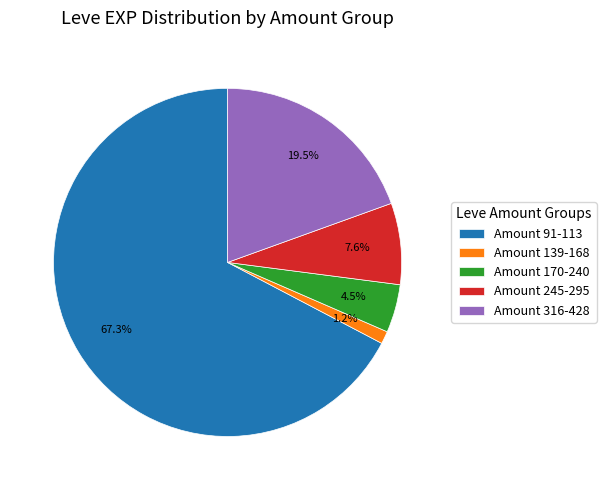

Do Amount 170-240 and Amount 139-168 together represent more than half of the pie?

No